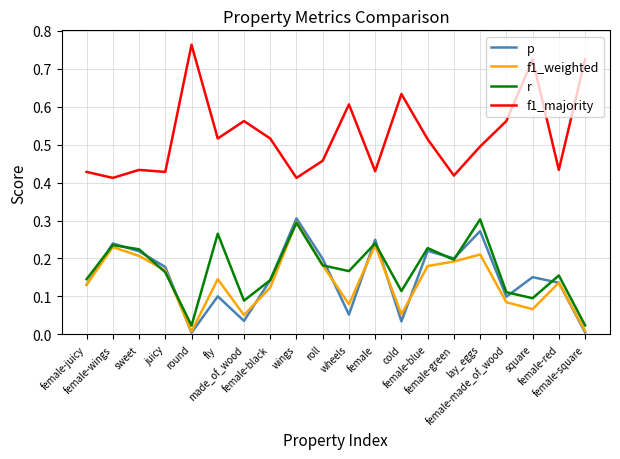

Which series has the largest range (max minus min)?

f1_majority